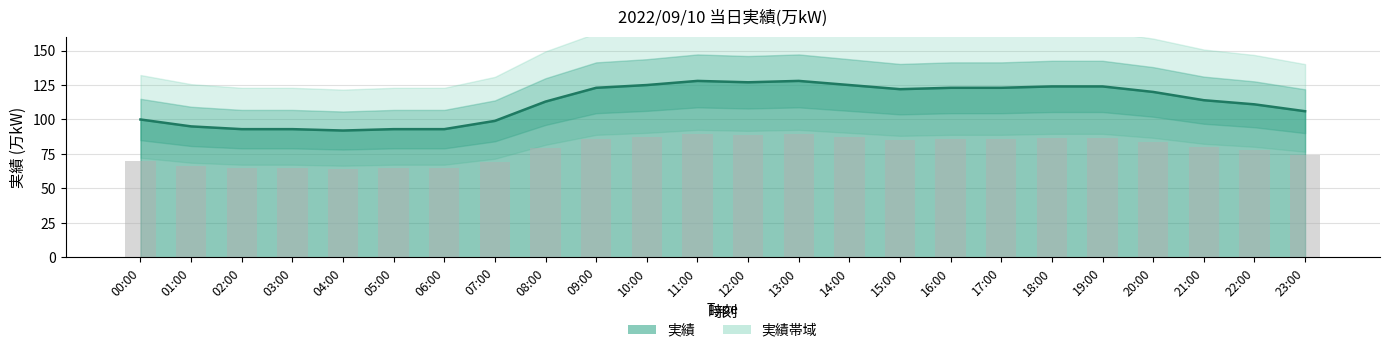

What is the label of the 19th bar from the right?

05:00